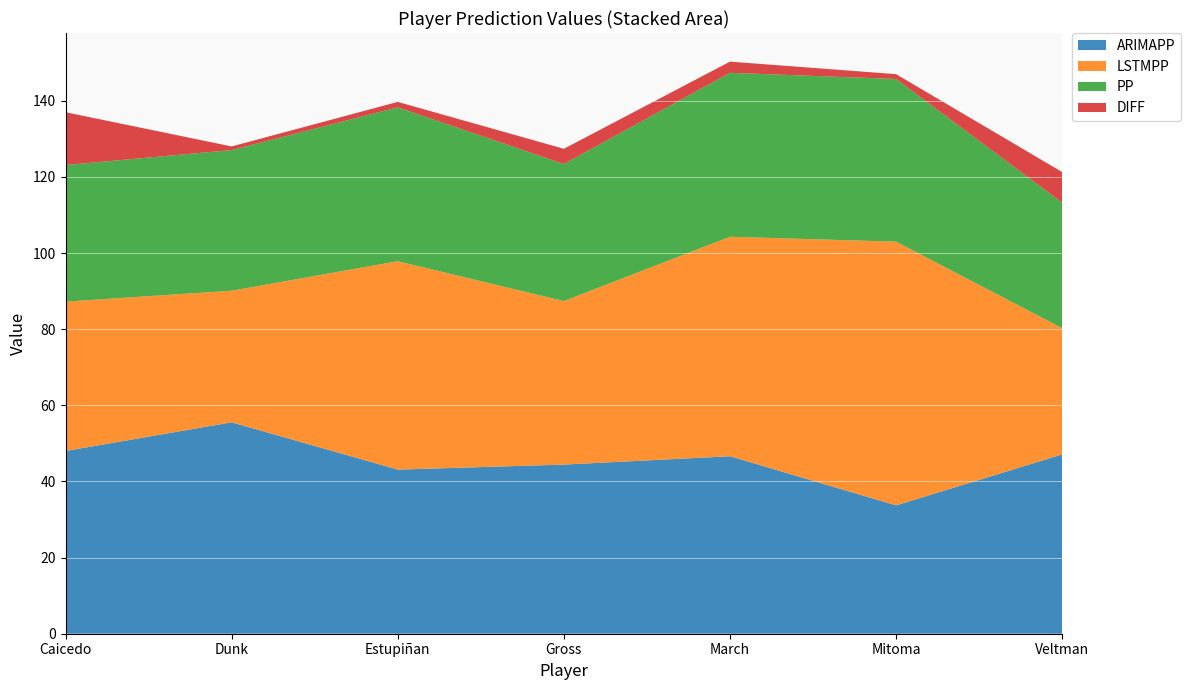

Reading left to right, extract all data points from this chart.

ARIMAPP: Caicedo=48.0	Dunk=55.5	Estupiñan=43.1	Gross=44.4	March=46.6	Mitoma=33.7	Veltman=47.1
LSTMPP: Caicedo=39.2	Dunk=34.6	Estupiñan=54.7	Gross=43.0	March=57.7	Mitoma=69.3	Veltman=33.2
PP: Caicedo=35.9	Dunk=37.0	Estupiñan=40.4	Gross=36.0	March=43.1	Mitoma=42.7	Veltman=33.0
DIFF: Caicedo=13.9	Dunk=1.0	Estupiñan=1.4	Gross=4.0	March=2.9	Mitoma=1.3	Veltman=8.0